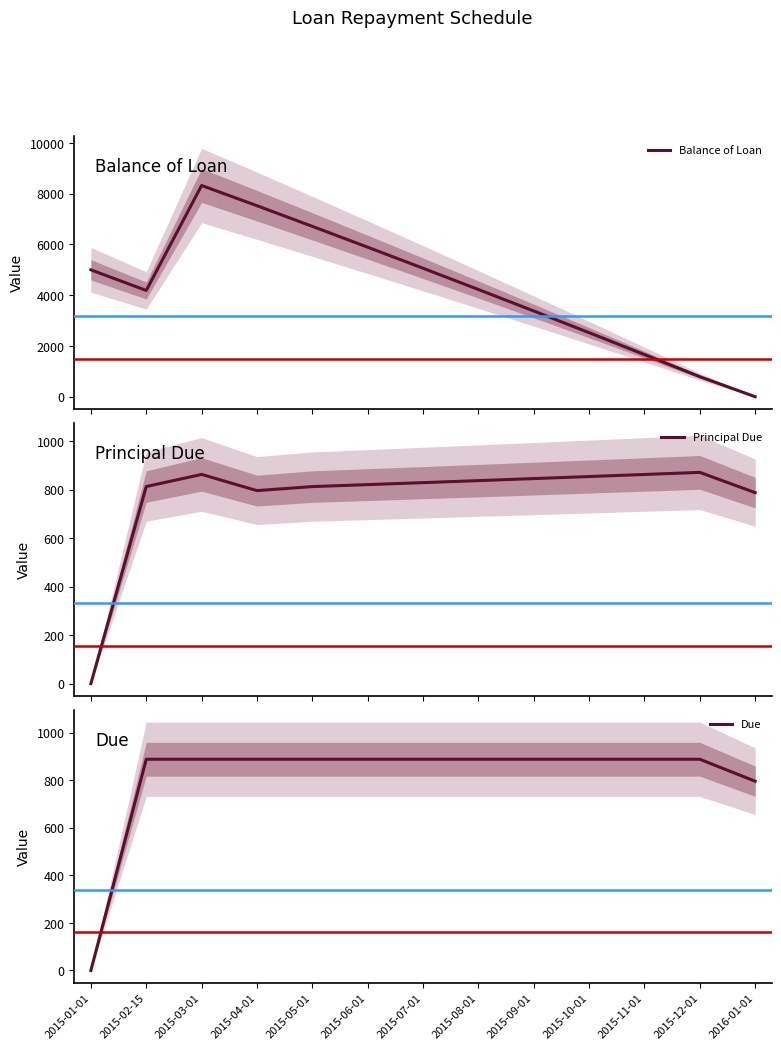

How many interior local peaks does the Balance of Loan series have?

1